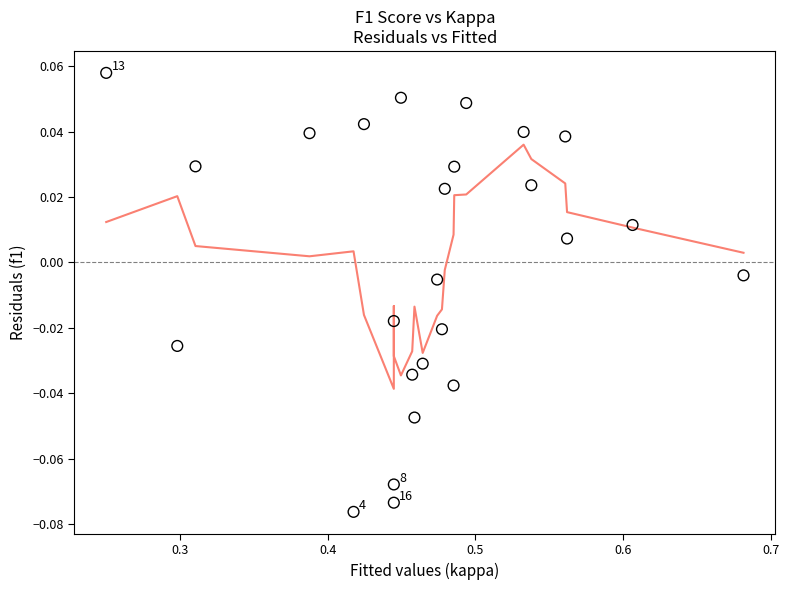

What is the range of X values (max minus min)?

0.4